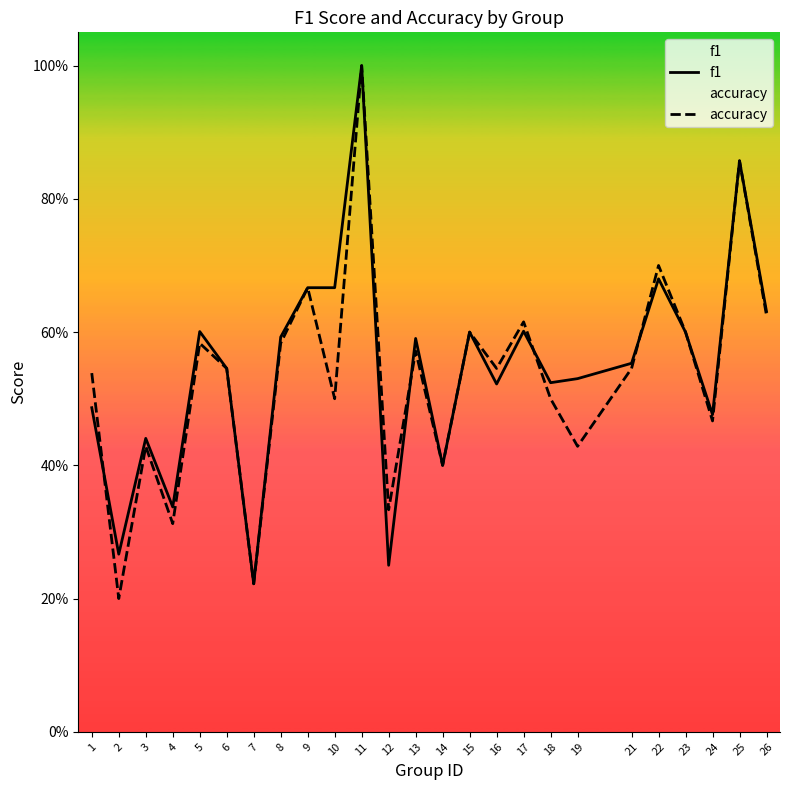

At how many categories does at least one series exceed 0?

25